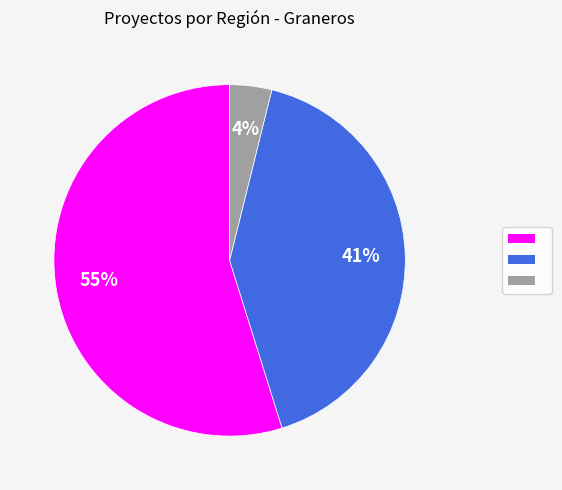

How many segments does this pie chart have?

3